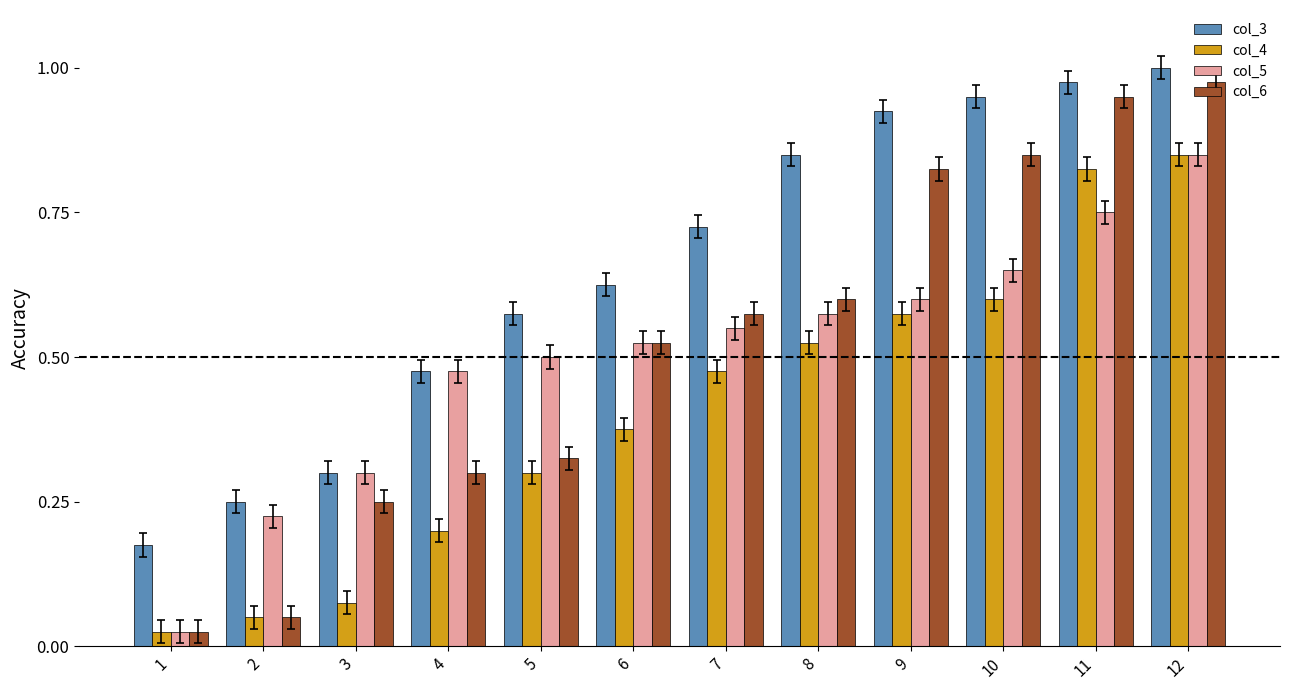

True or false: col_6 has a value of 0.4 at 3.

False